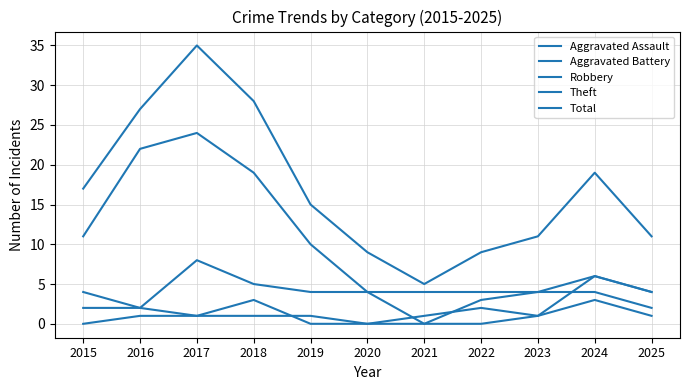

At which label does Theft reach its minimum?

2025